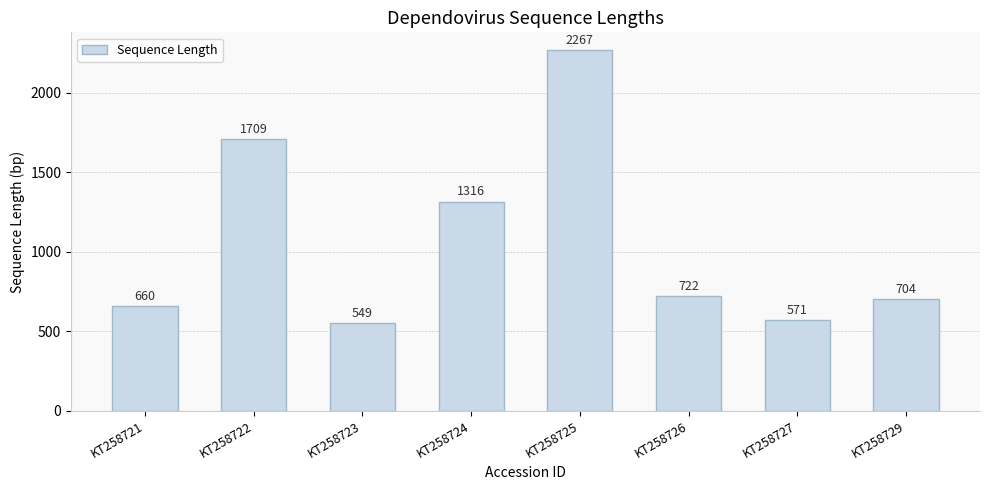

The chart shows a value of 704 at KT258729. True or false?

True